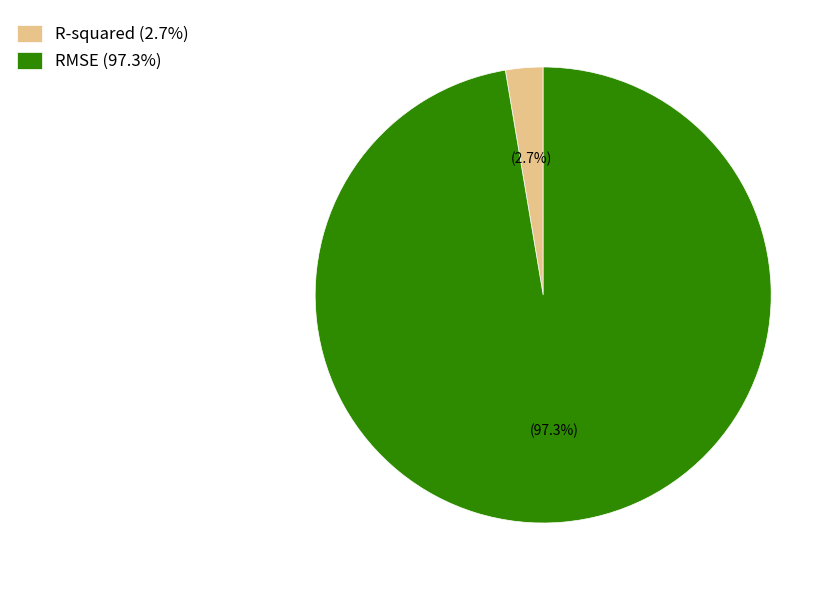

What percentage is the R-squared slice, to the nearest percent?

3%